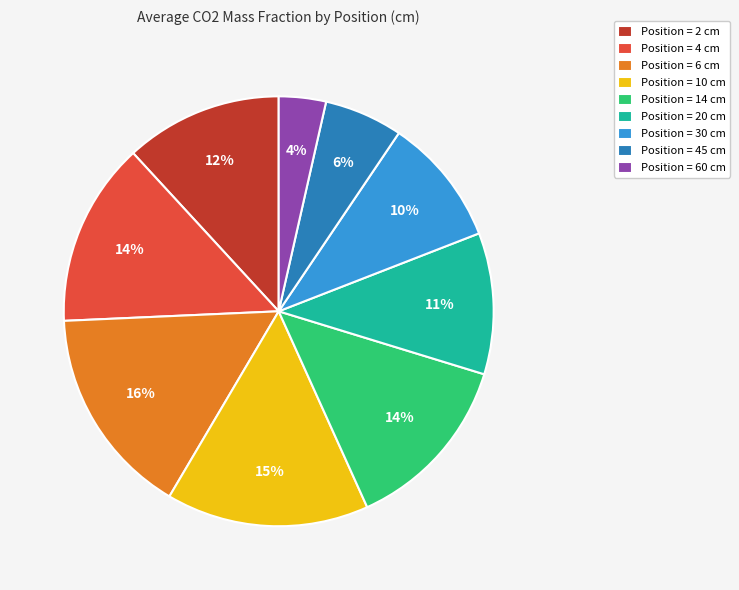

Between Position = 14 cm and Position = 30 cm, which is larger?

Position = 14 cm